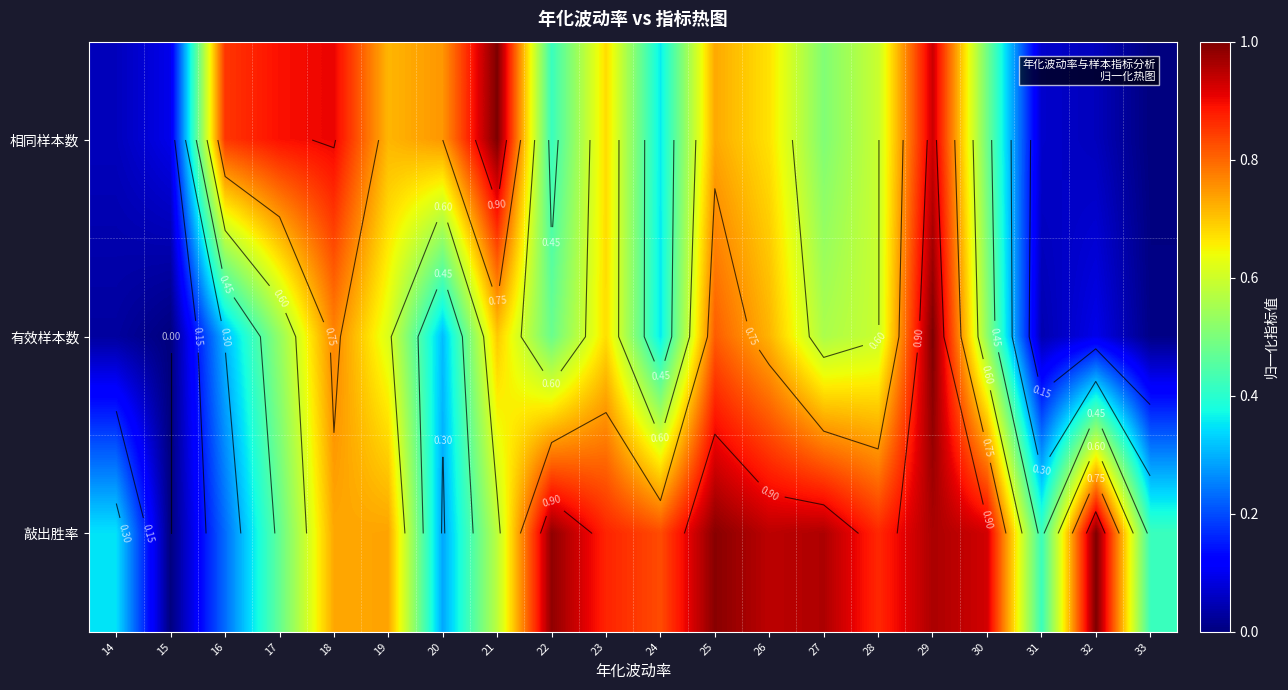

Rank the series at 31 from highest to lowest value.

敲出胜率, 相同样本数, 有效样本数